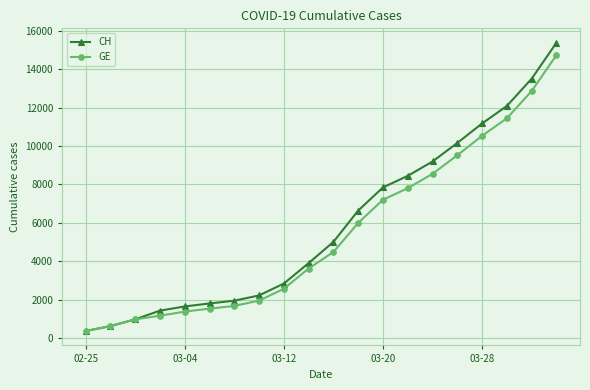

True or false: CH has more than 2 points higher than both neighbors.

False